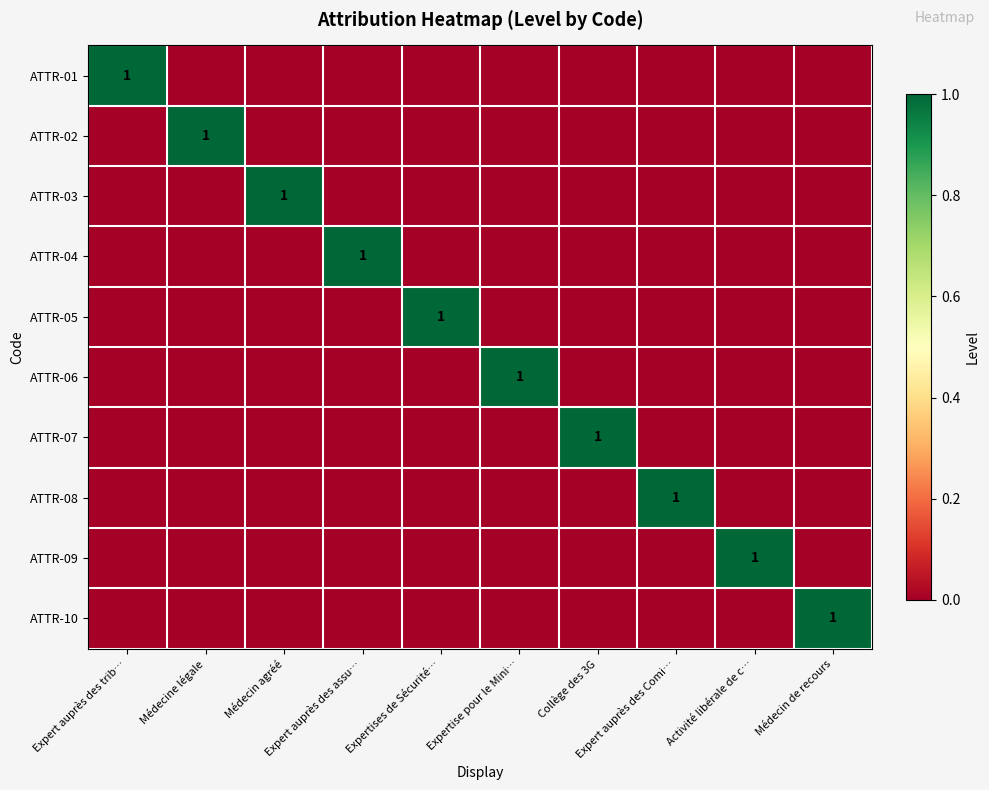

At which label does ATTR-03 reach its minimum?

Expert auprès des trib…